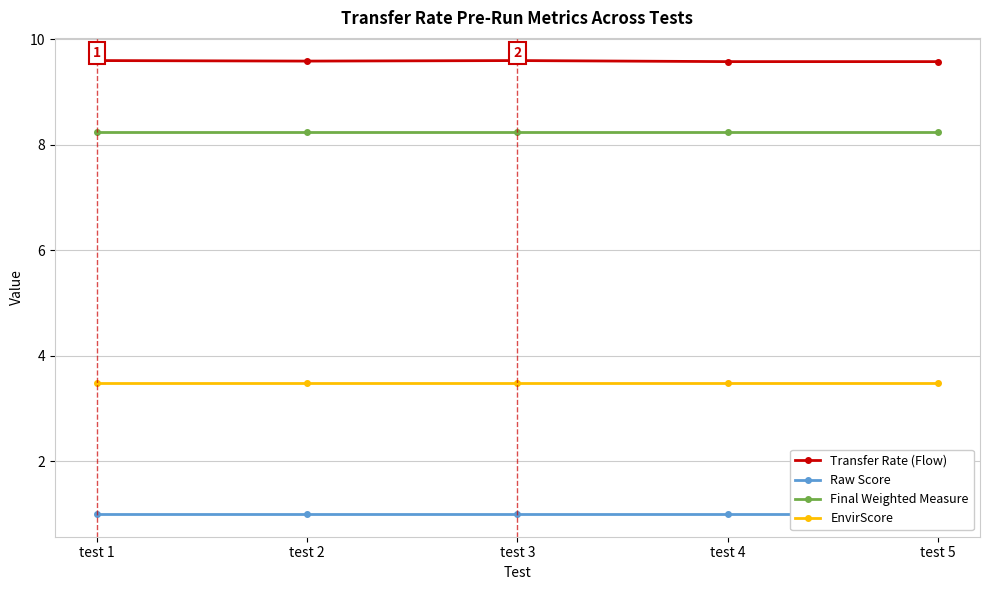

At which category is the sum across all series the highest?

test 1